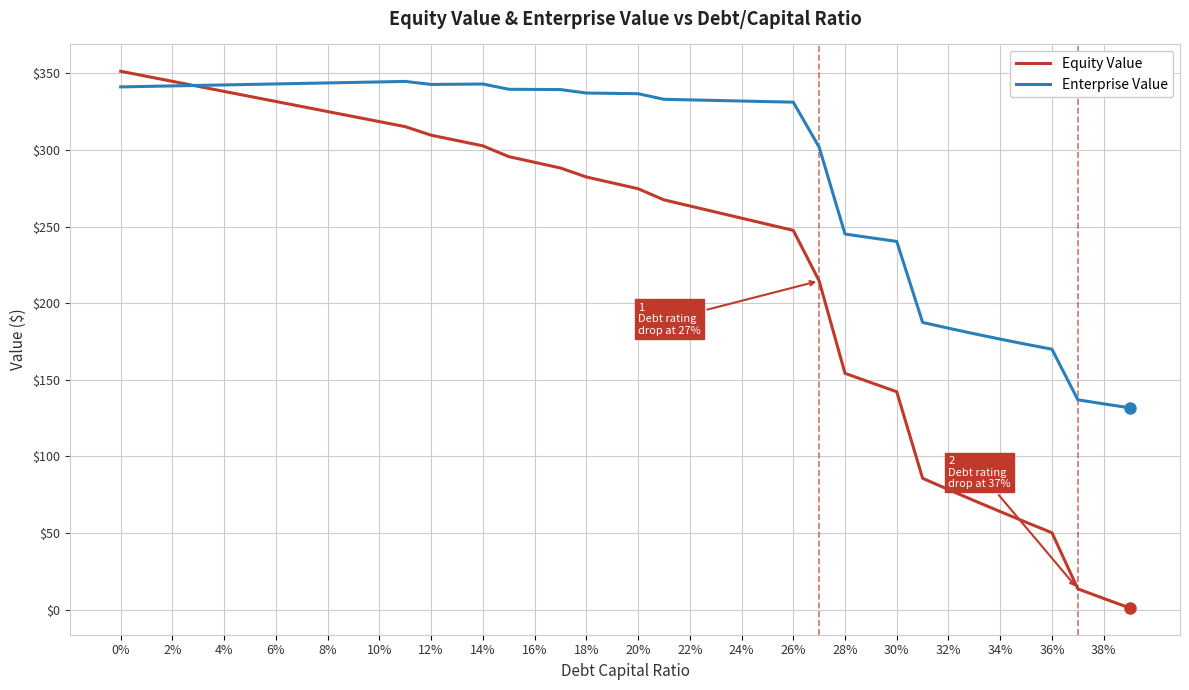

What is the sum of all Enterprise Value values?

11673.3